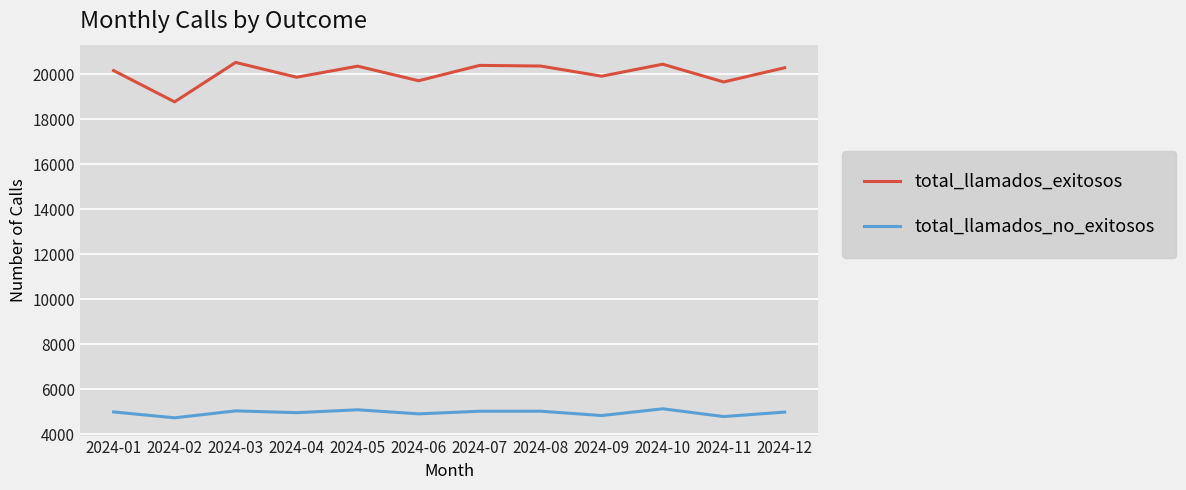

True or false: total_llamados_no_exitosos has a value of 5137 at 2024-10.

True